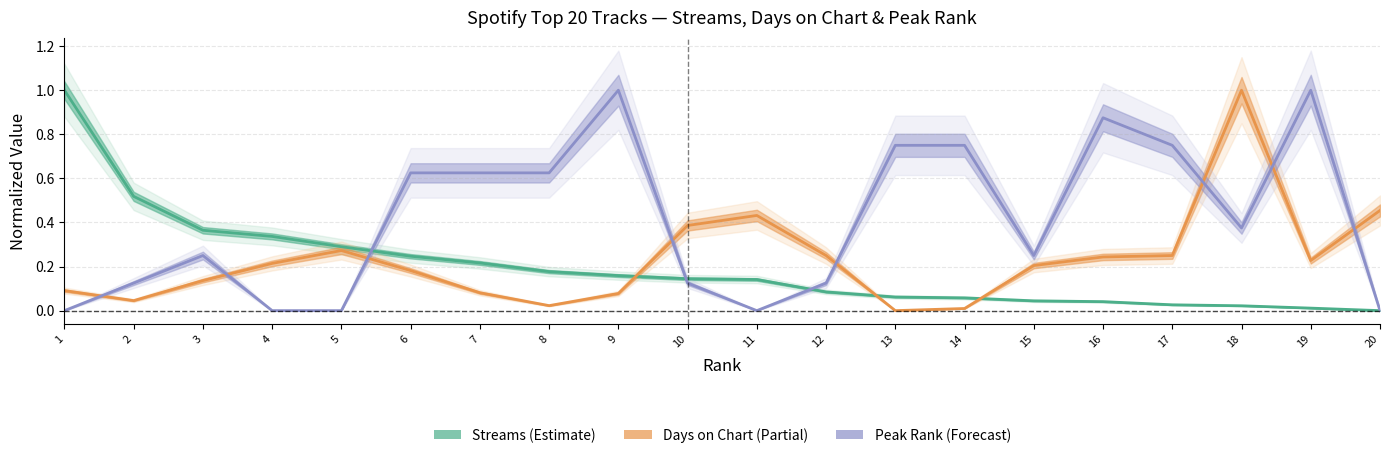

Reading left to right, list all the values displayed in this chart.

Streams (normalized): 1.0	0.5	0.4	0.3	0.3	0.2	0.2	0.2	0.2	0.1	0.1	0.1	0.1	0.1	0.0	0.0	0.0	0.0	0.0	0.0
Days on Chart (normalized): 0.1	0.0	0.1	0.2	0.3	0.2	0.1	0.0	0.1	0.4	0.4	0.2	0.0	0.0	0.2	0.2	0.2	1.0	0.2	0.5
Peak Rank (normalized): 0.0	0.1	0.2	0.0	0.0	0.6	0.6	0.6	1.0	0.1	0.0	0.1	0.8	0.8	0.2	0.9	0.8	0.4	1.0	0.0